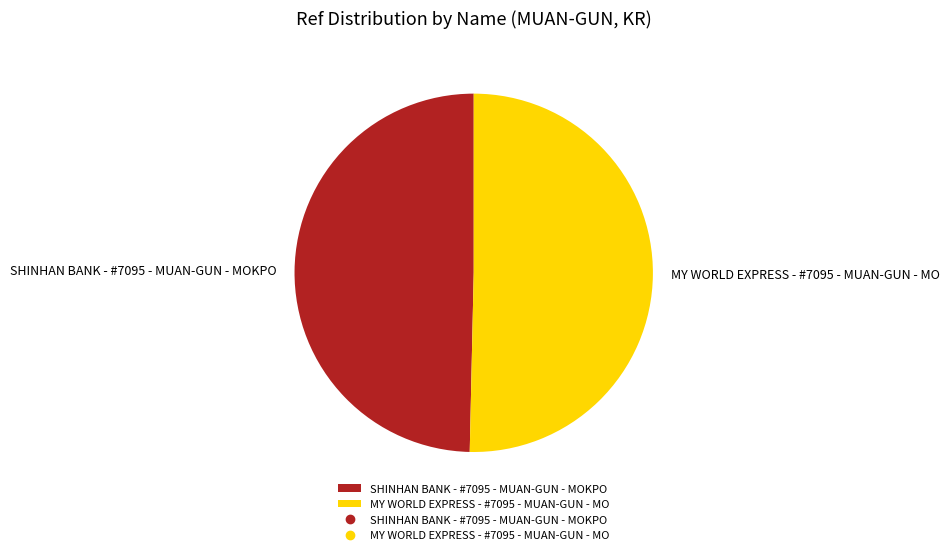

Is there a majority slice in this chart?

Yes